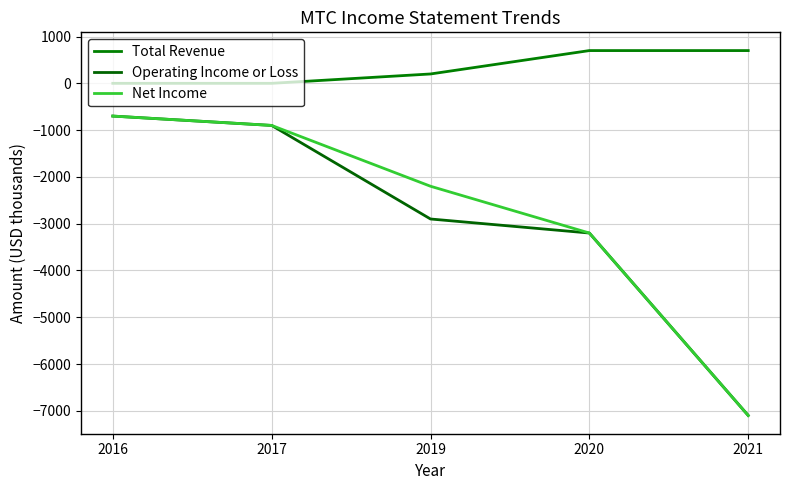

Which series has the largest range (max minus min)?

Operating Income or Loss